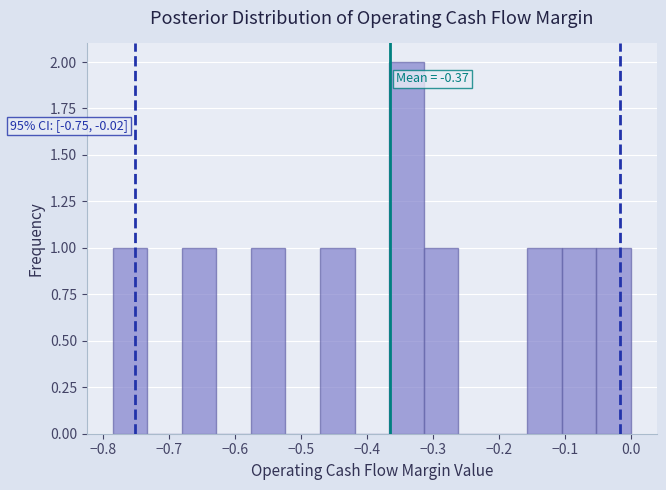

Over which range of the x-axis is the bar tallest?

-0.37 to -0.31